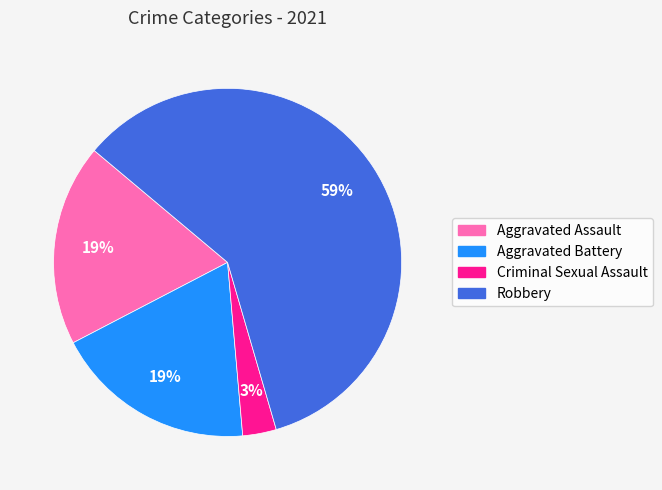

Is there a majority slice in this chart?

Yes